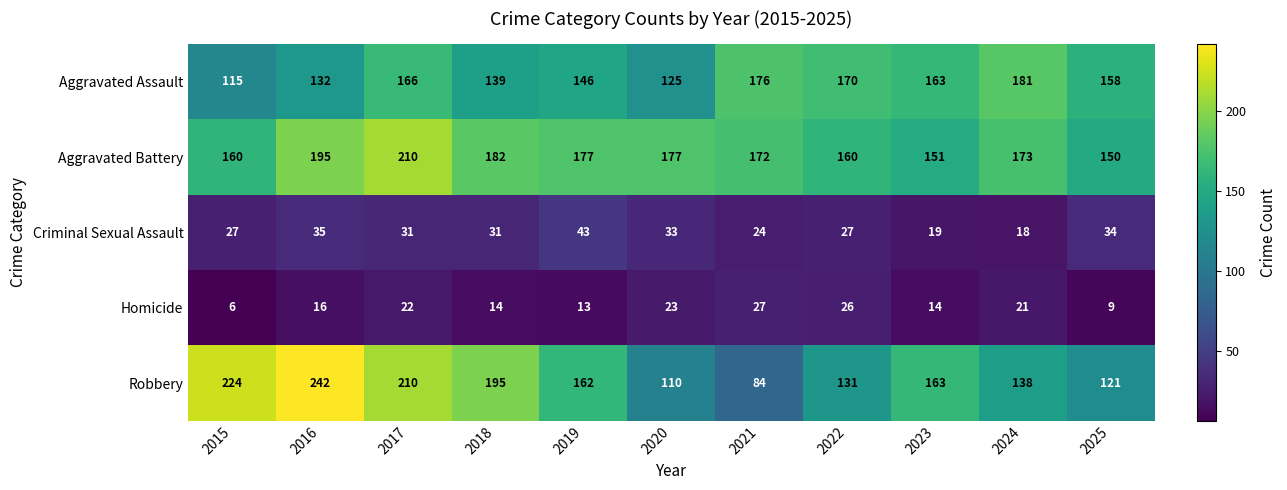

Between 2016 and 2021, which series saw the biggest shift?

Robbery